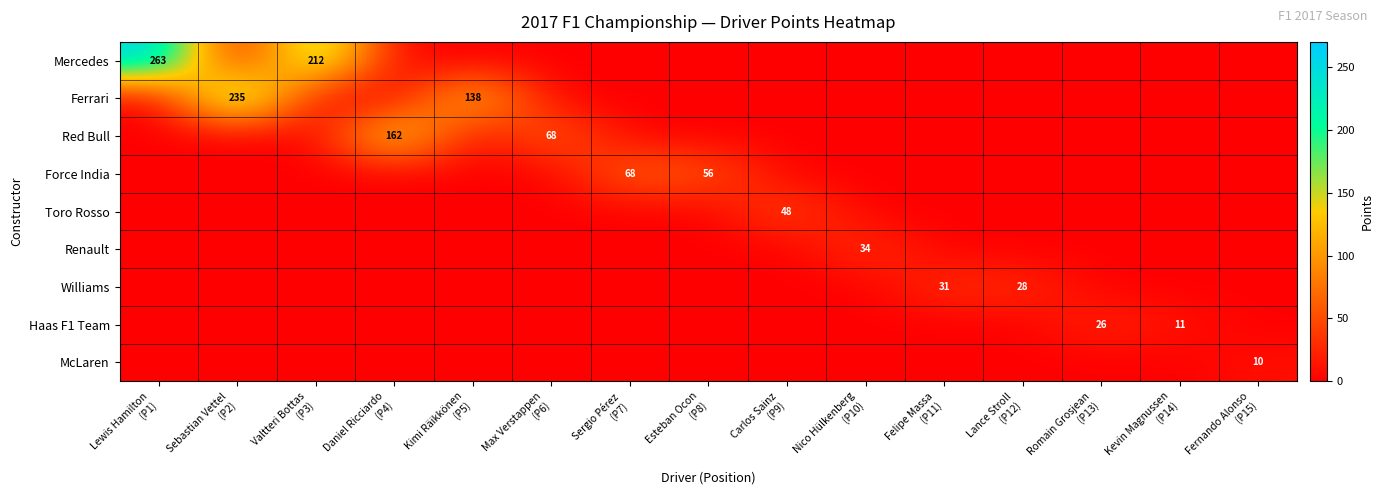

At which category does the chart reach its peak across all series?

Lewis Hamilton
(P1)